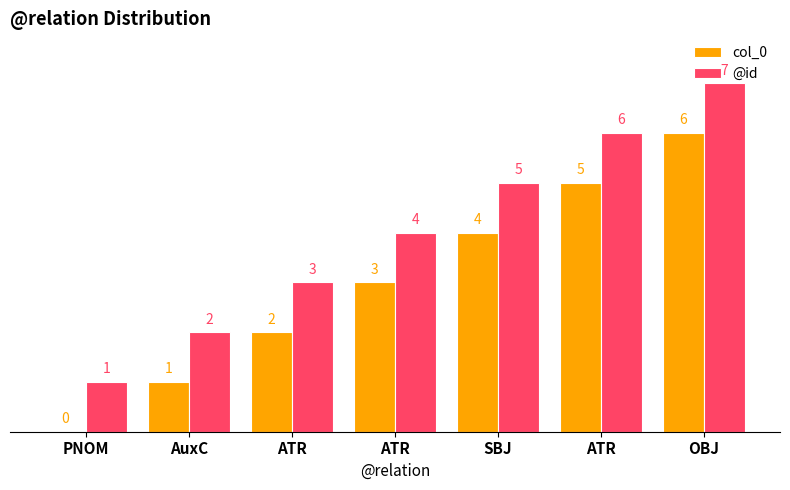

What is the total value across all series at ATR?

5